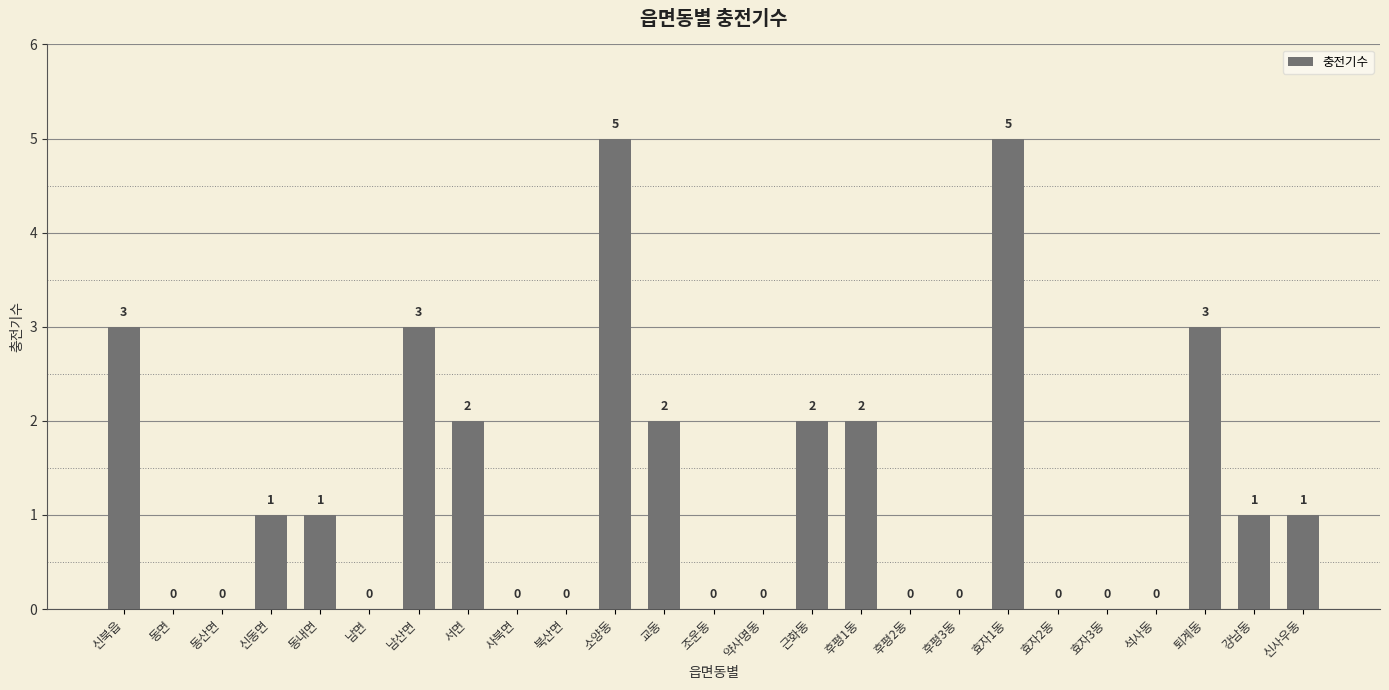

What is the maximum value shown in the chart?

5